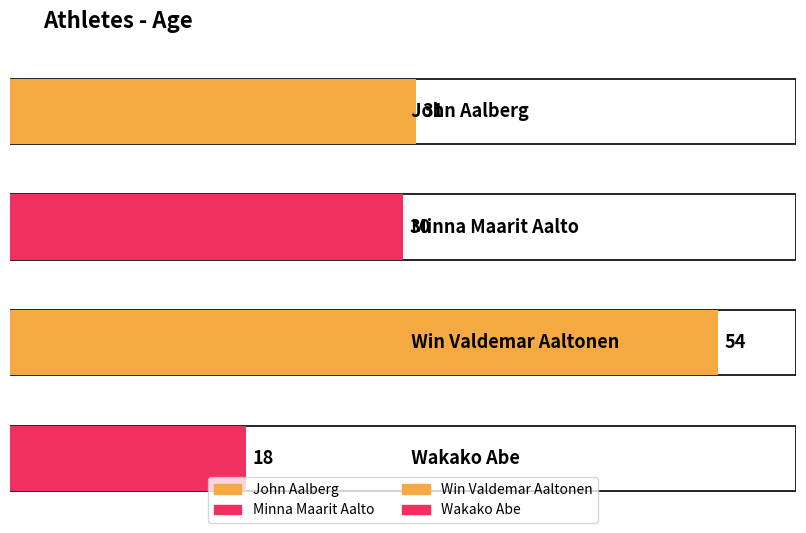

Which label corresponds to the largest value in the chart?

Win Valdemar Aaltonen